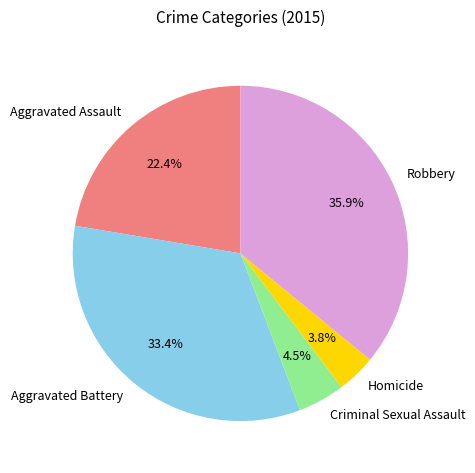

Which has a higher value, Robbery or Homicide?

Robbery